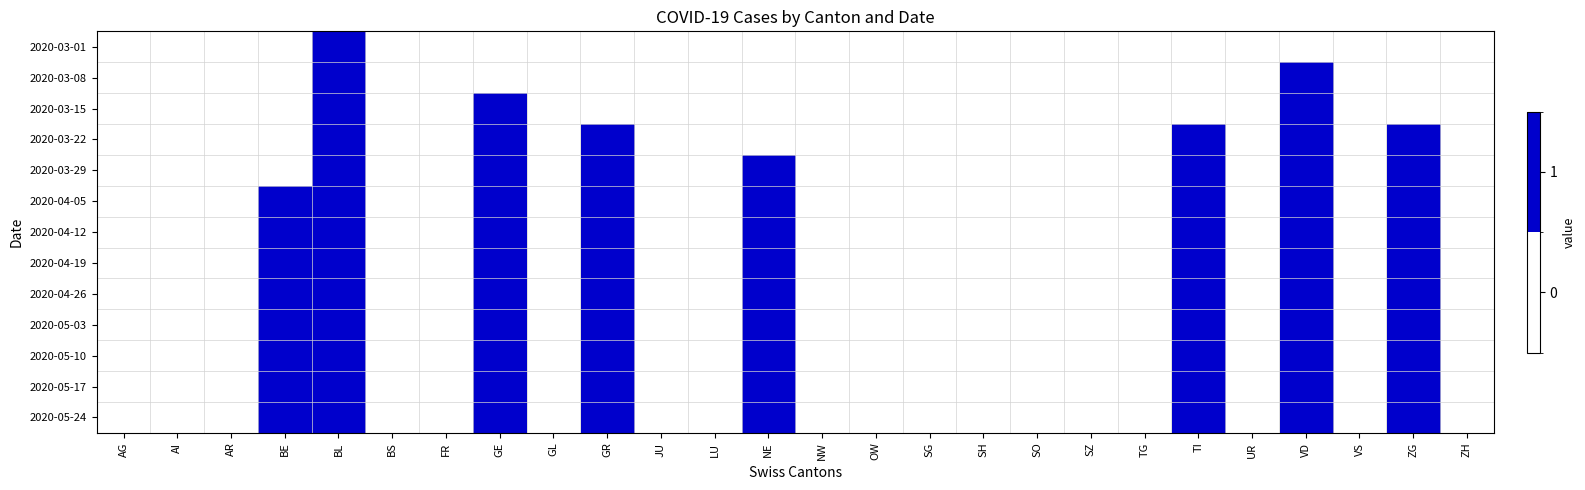

What is the maximum value shown in the chart?

1